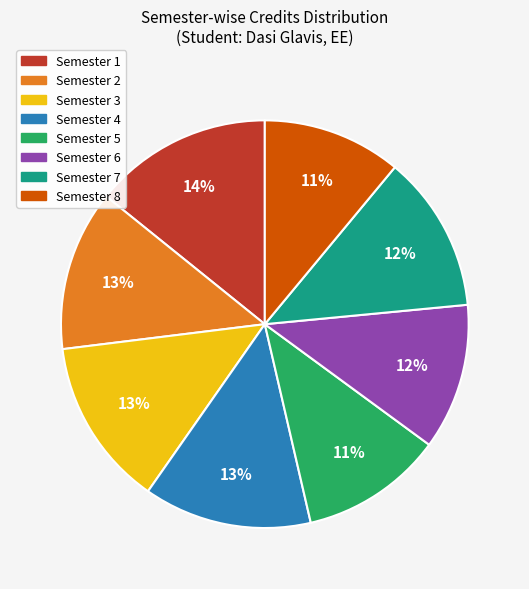

Is Semester 1 the majority of the pie?

No